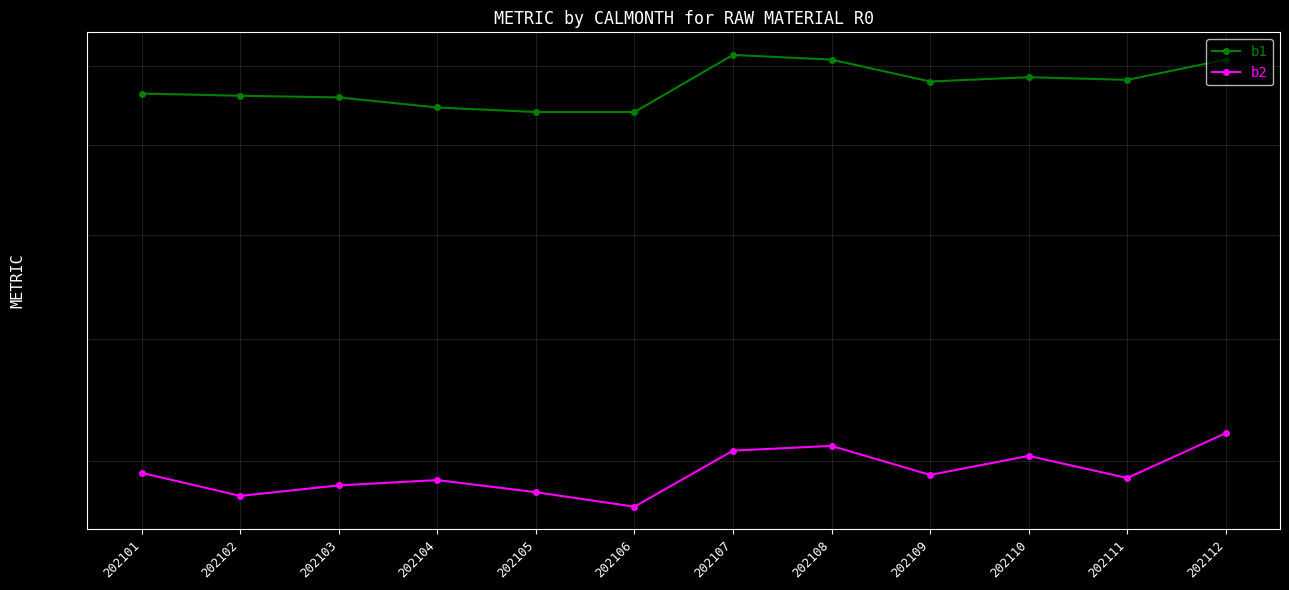

Is it true that b2 equals 49.0 at 202109?

True